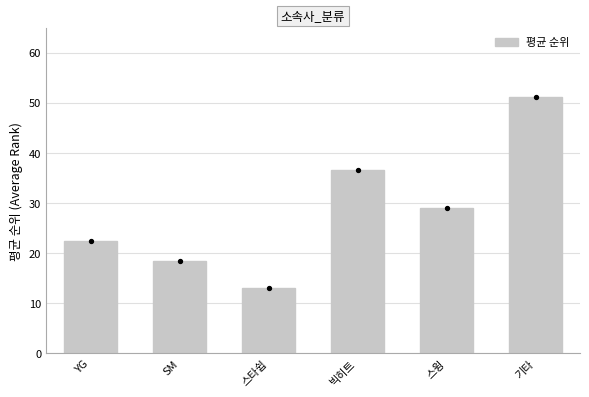

What is the ratio of the value at 기타 to the value at 스윙?

1.8